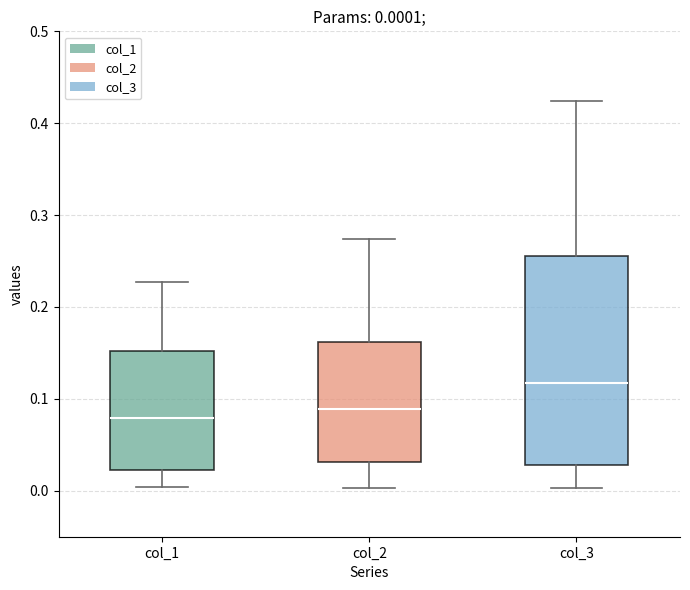

Comparing the boxes themselves (not the whiskers), which one is the tallest?

col_3